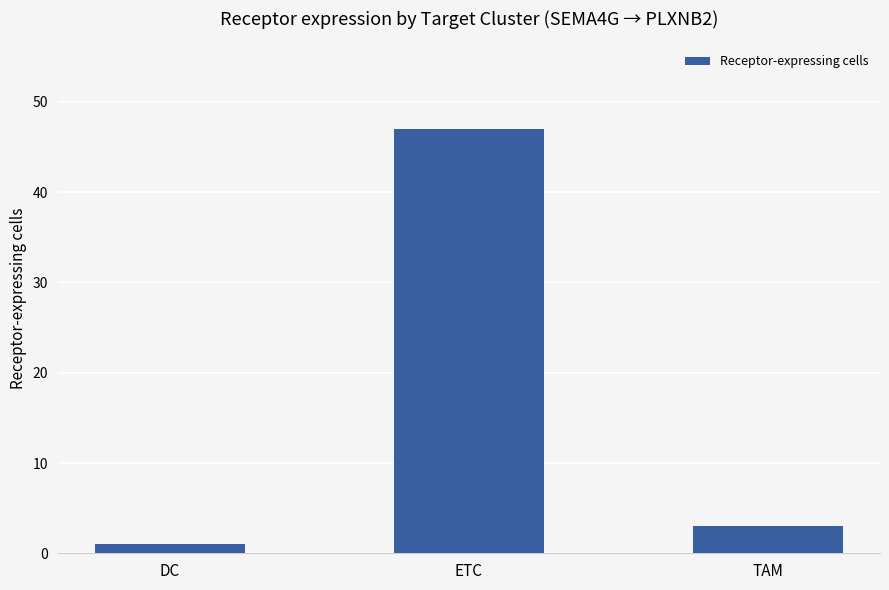

Reading right to left, what are all the values shown in this chart?

3	47	1